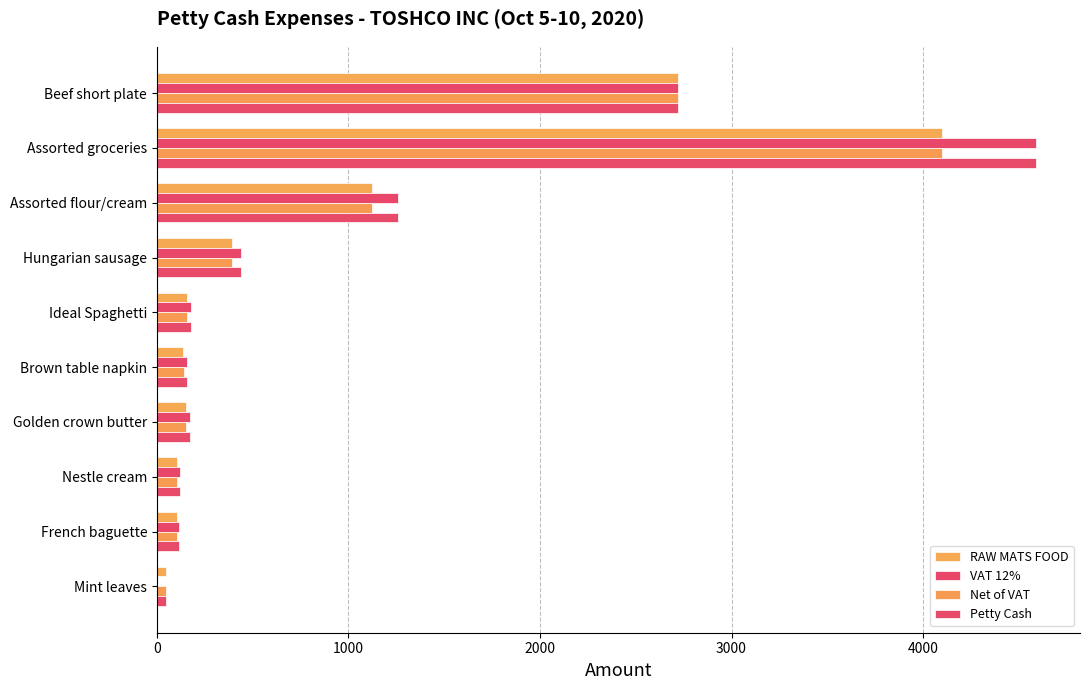

How many distinct data groups are displayed?

4